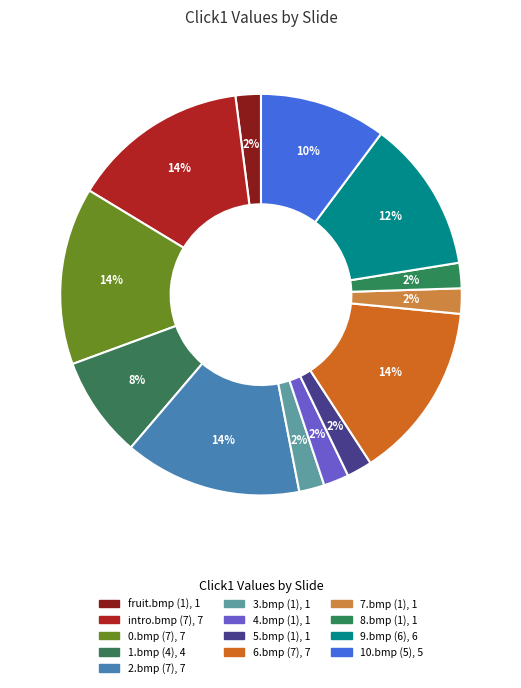

Is there a majority slice in this chart?

No